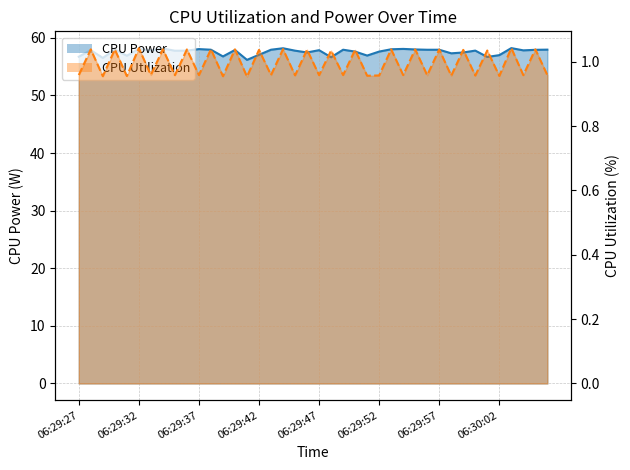

Which series has the widest spread of values?

CPU Power